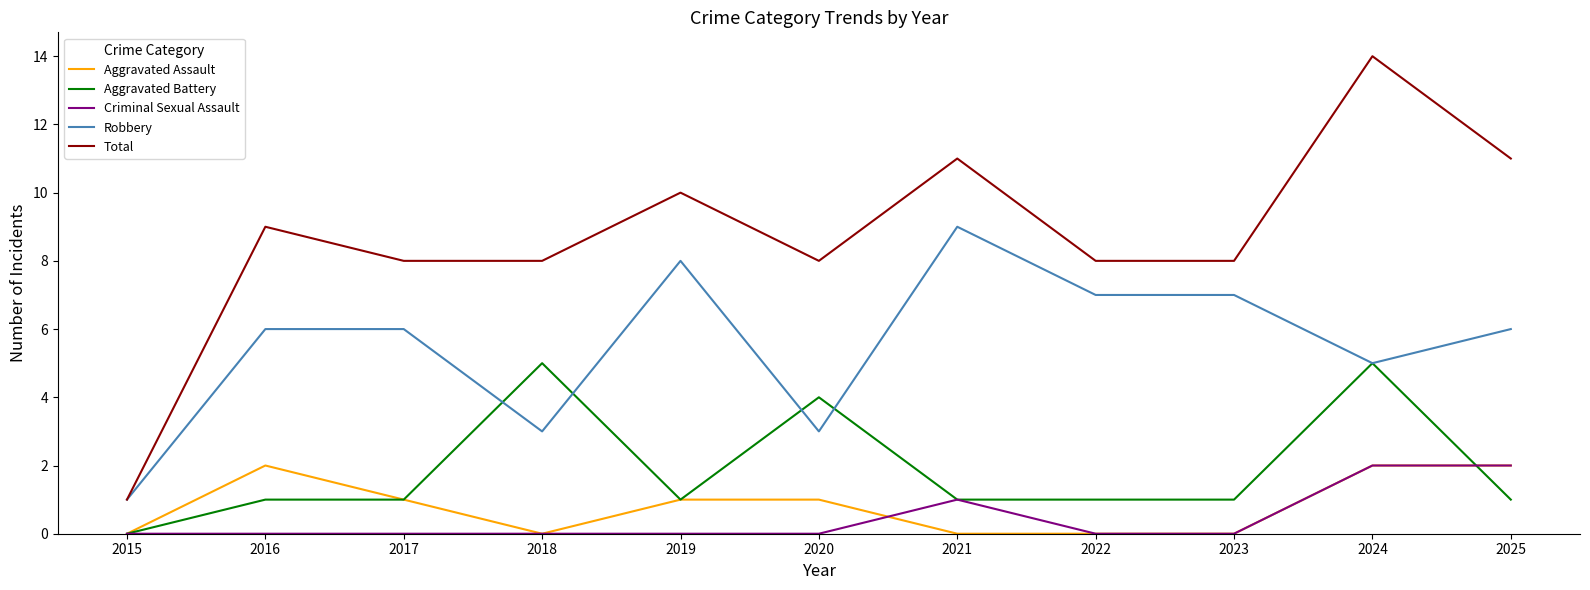

How many lines are shown in the chart?

5